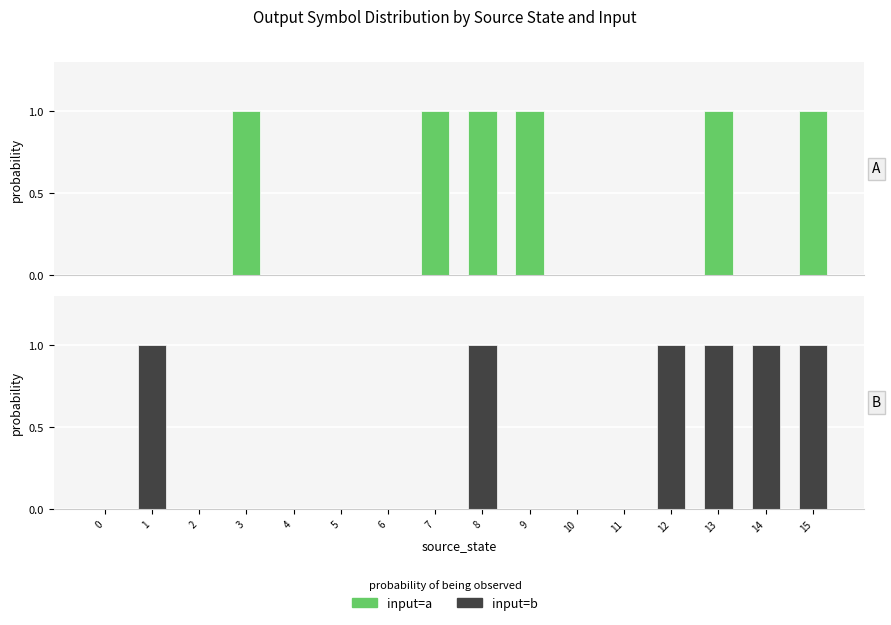

Rank the series at 0 from highest to lowest value.

input=a, input=b